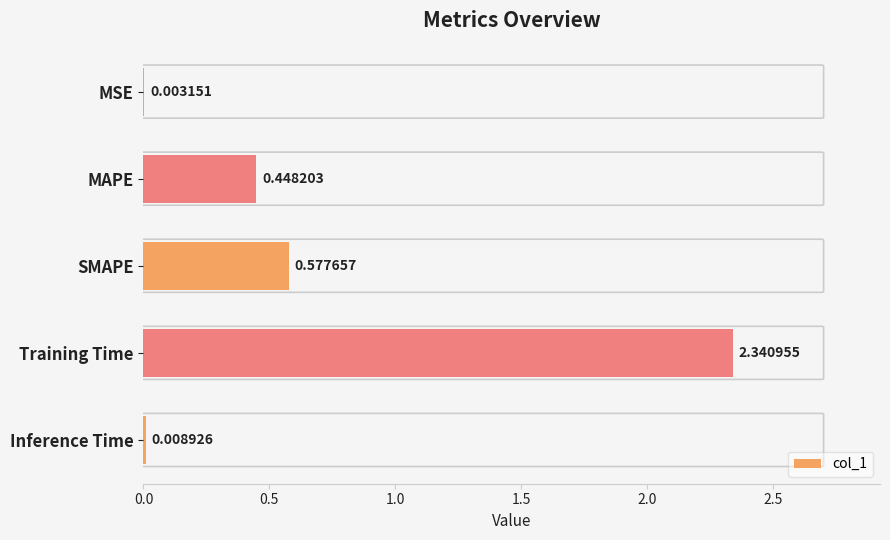

Between Inference Time and SMAPE, which is larger?

SMAPE